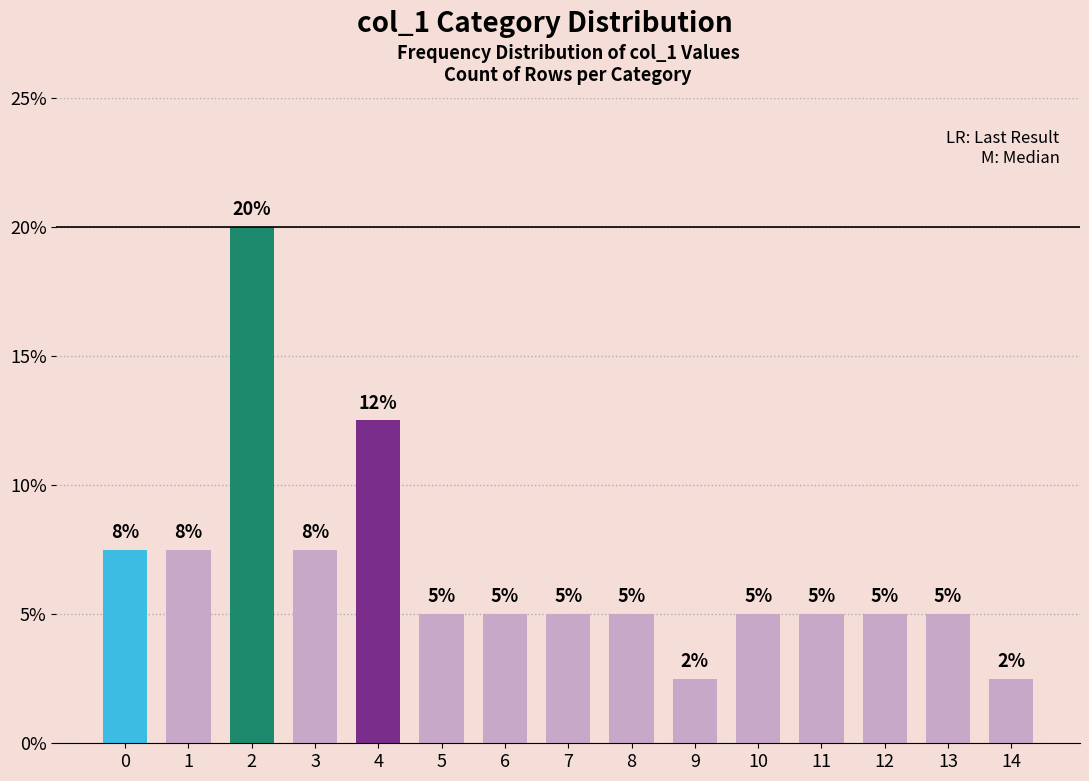

What is the value of the 5th bar from the left?

12.5